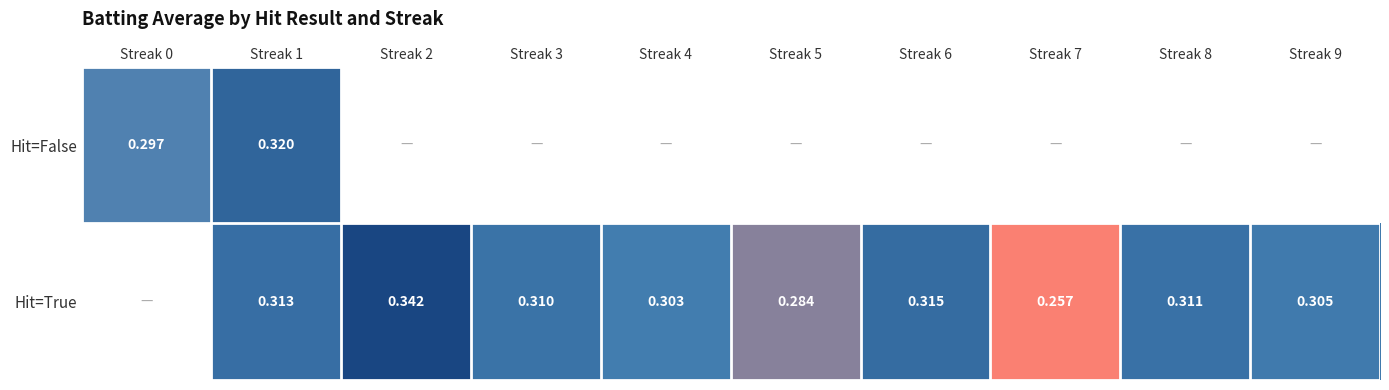

At which category is the sum across all series the highest?

Streak 1